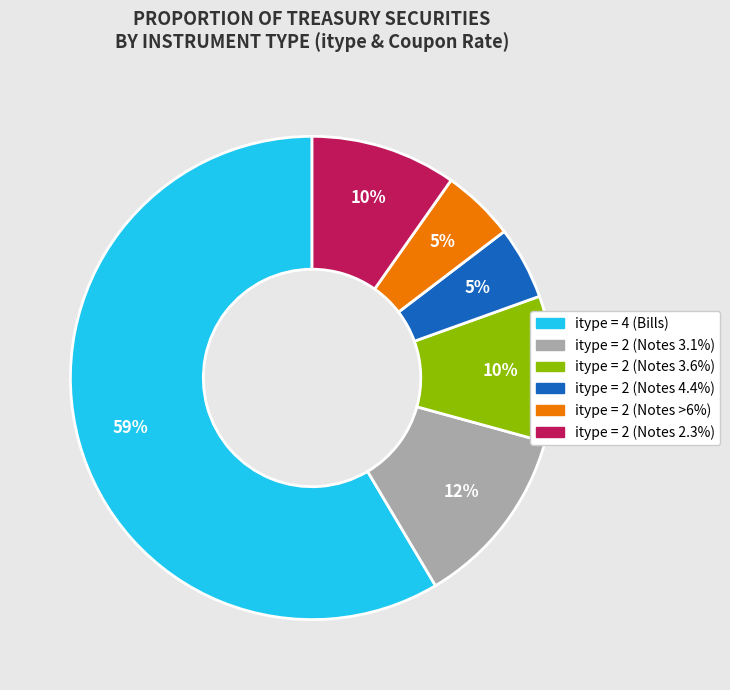

Does any single category account for the majority?

Yes